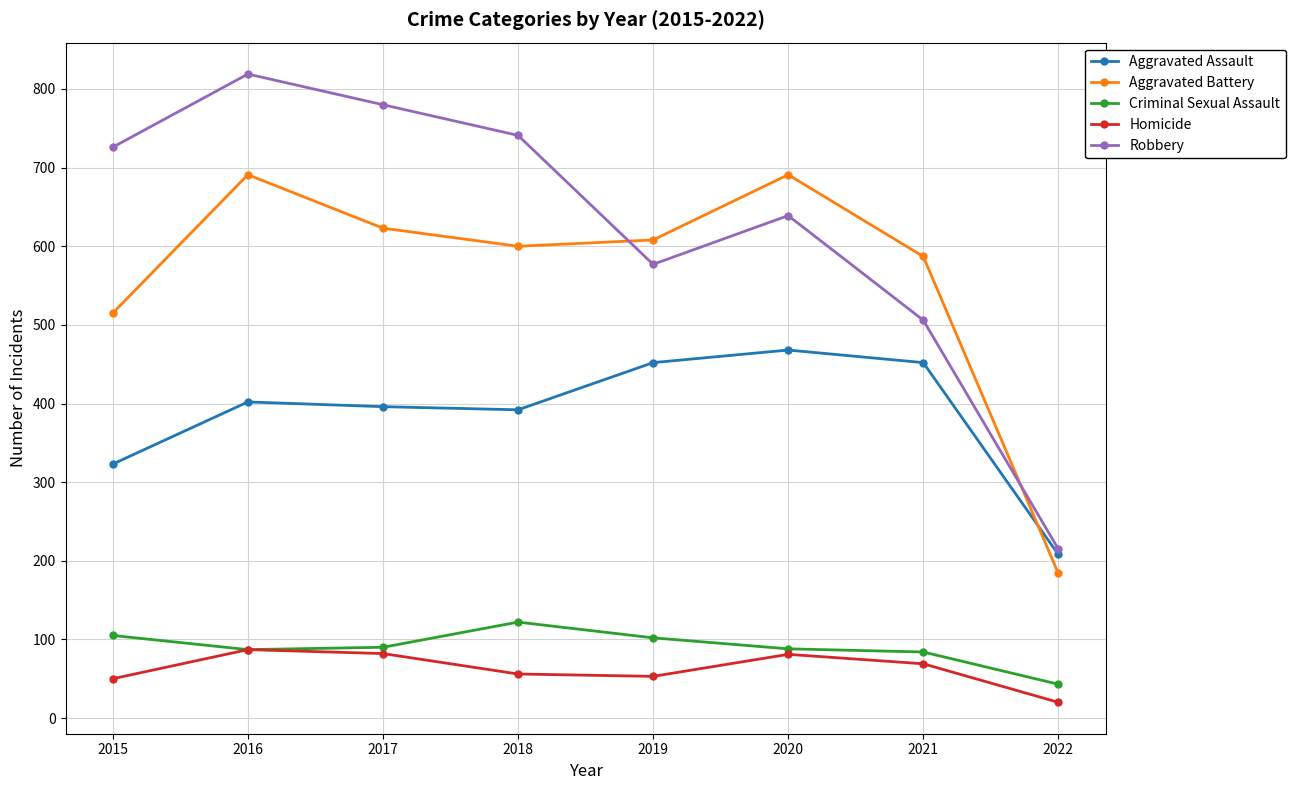

At 2015, list the series in order from largest to smallest.

Robbery, Aggravated Battery, Aggravated Assault, Criminal Sexual Assault, Homicide